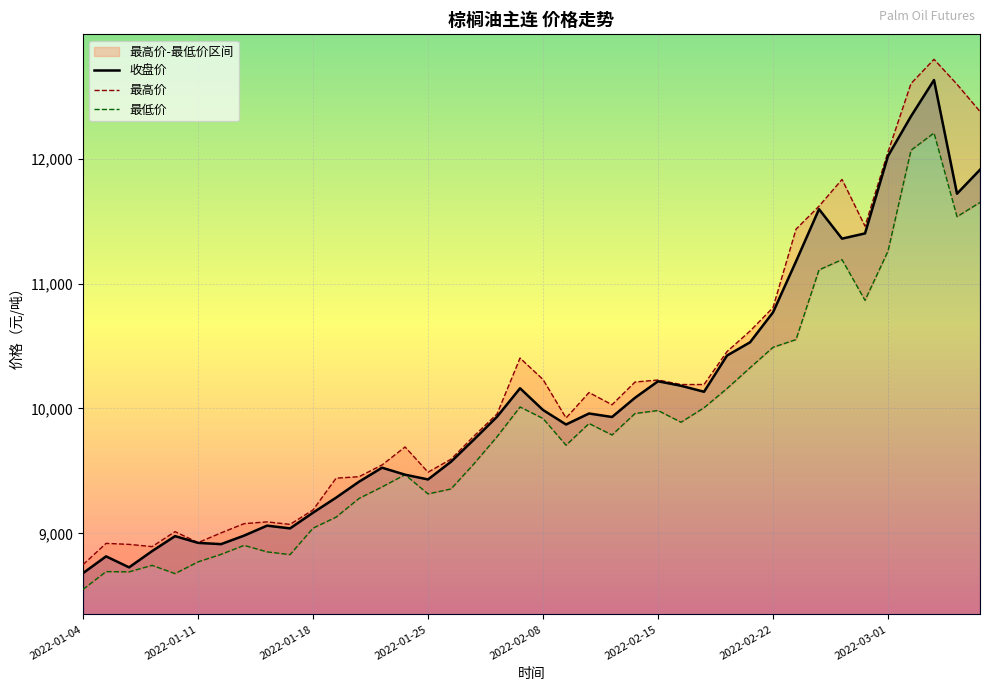

In 最高价, how many points are higher than both neighbors (excluding endpoints)?

9